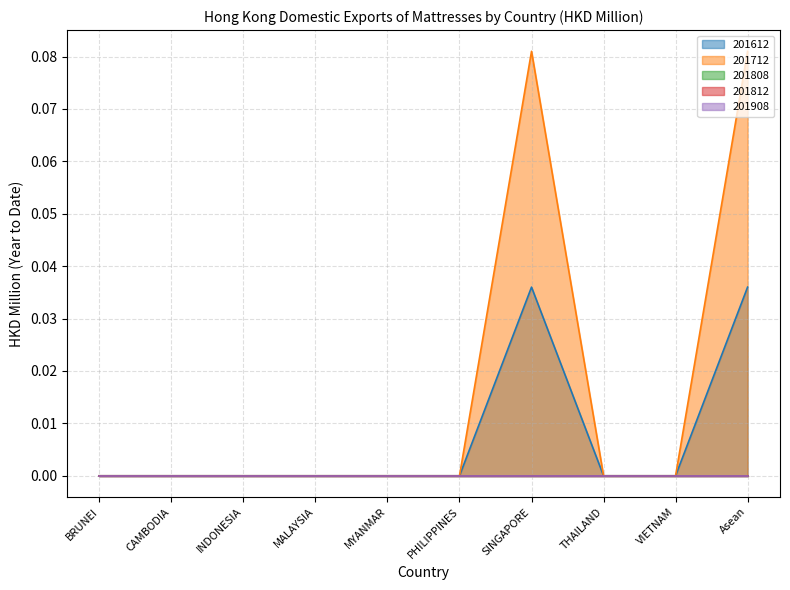

Does the chart have visible grid lines?

Yes